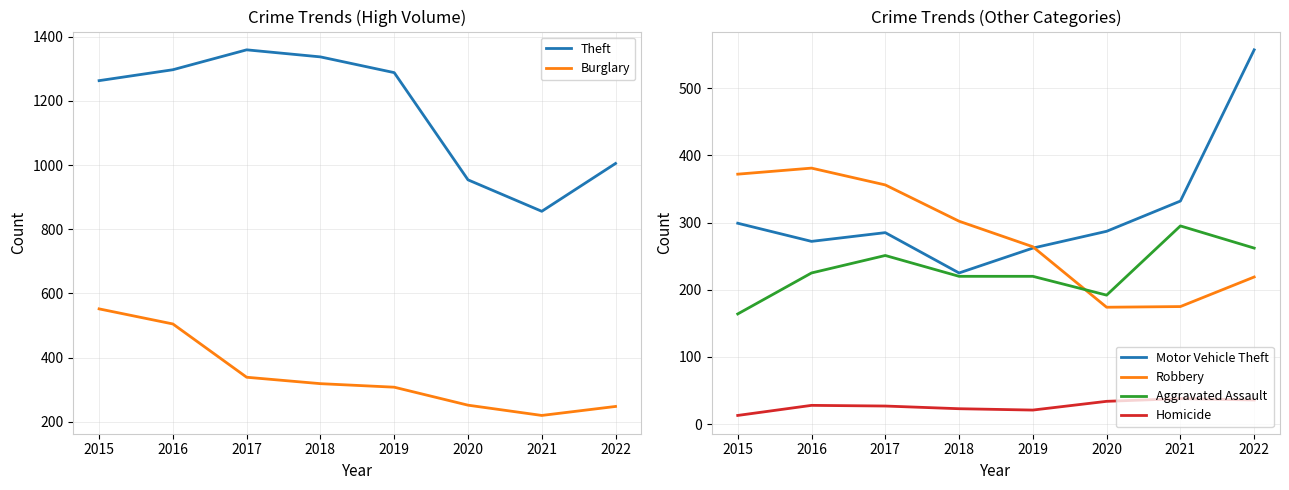

At how many categories does at least one series exceed 1193?

5